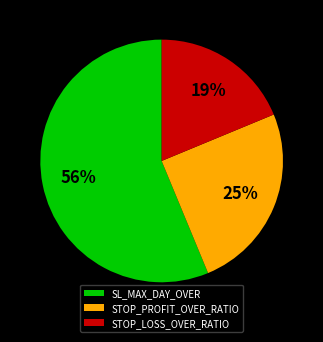

Count the number of slices in the pie.

3